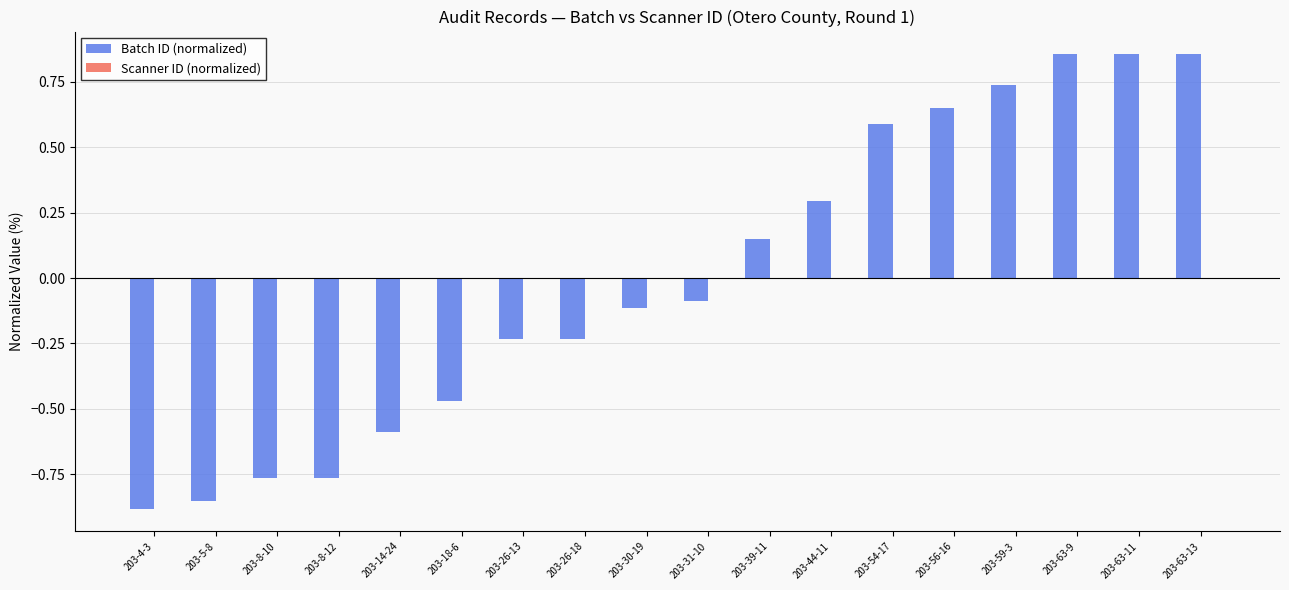

Which has a higher value, 203-8-12 or 203-59-3?

203-59-3